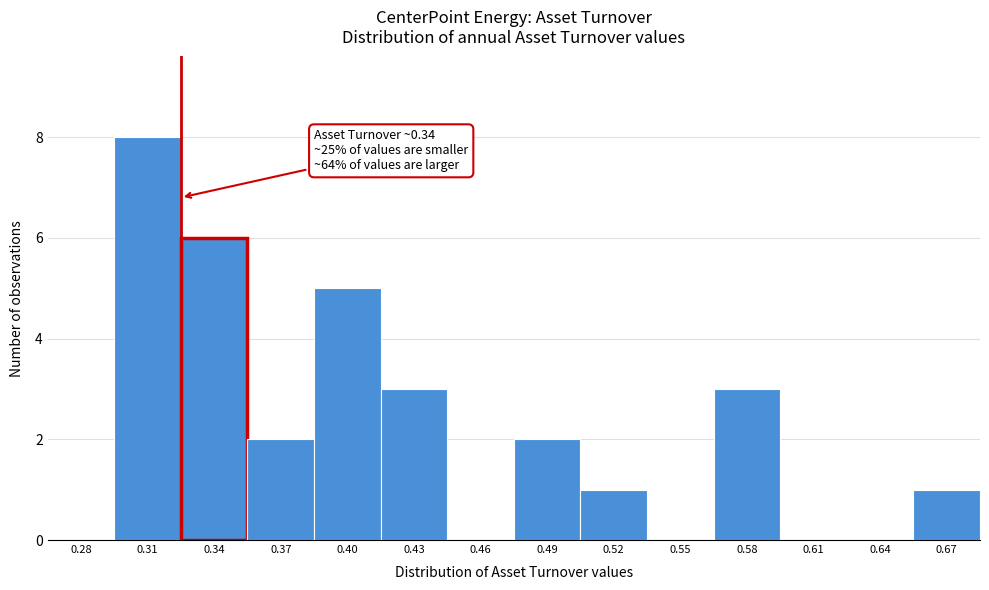

Reading left to right, what are all the values shown in this chart?

0.28=0	0.31=8	0.34=6	0.37=2	0.40=5	0.43=3	0.46=0	0.49=2	0.52=1	0.55=0	0.58=3	0.61=0	0.64=0	0.67=1